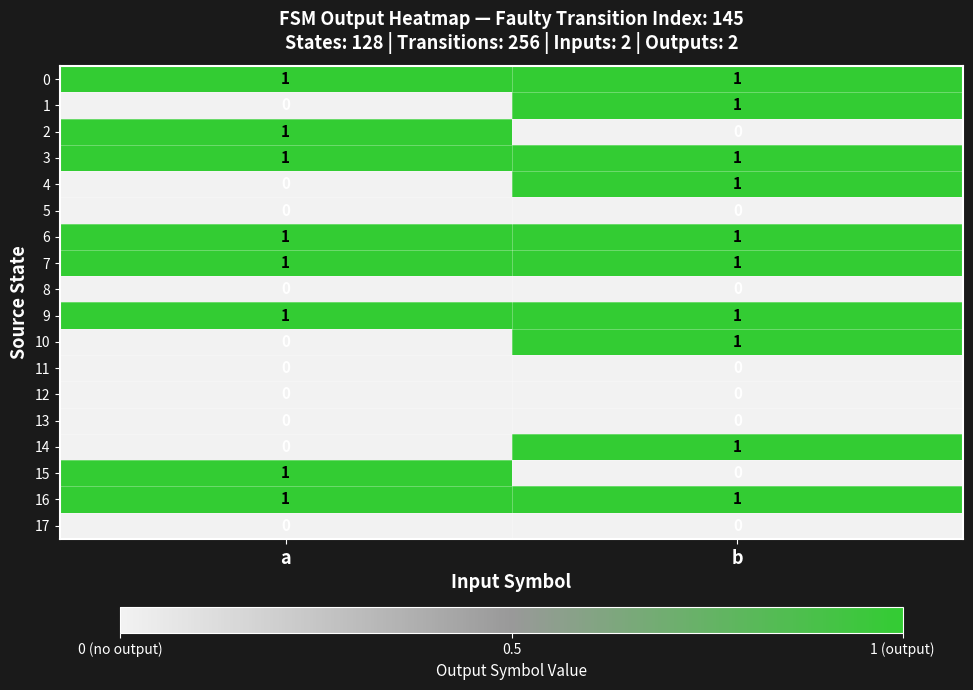

How many distinct data groups are displayed?

18